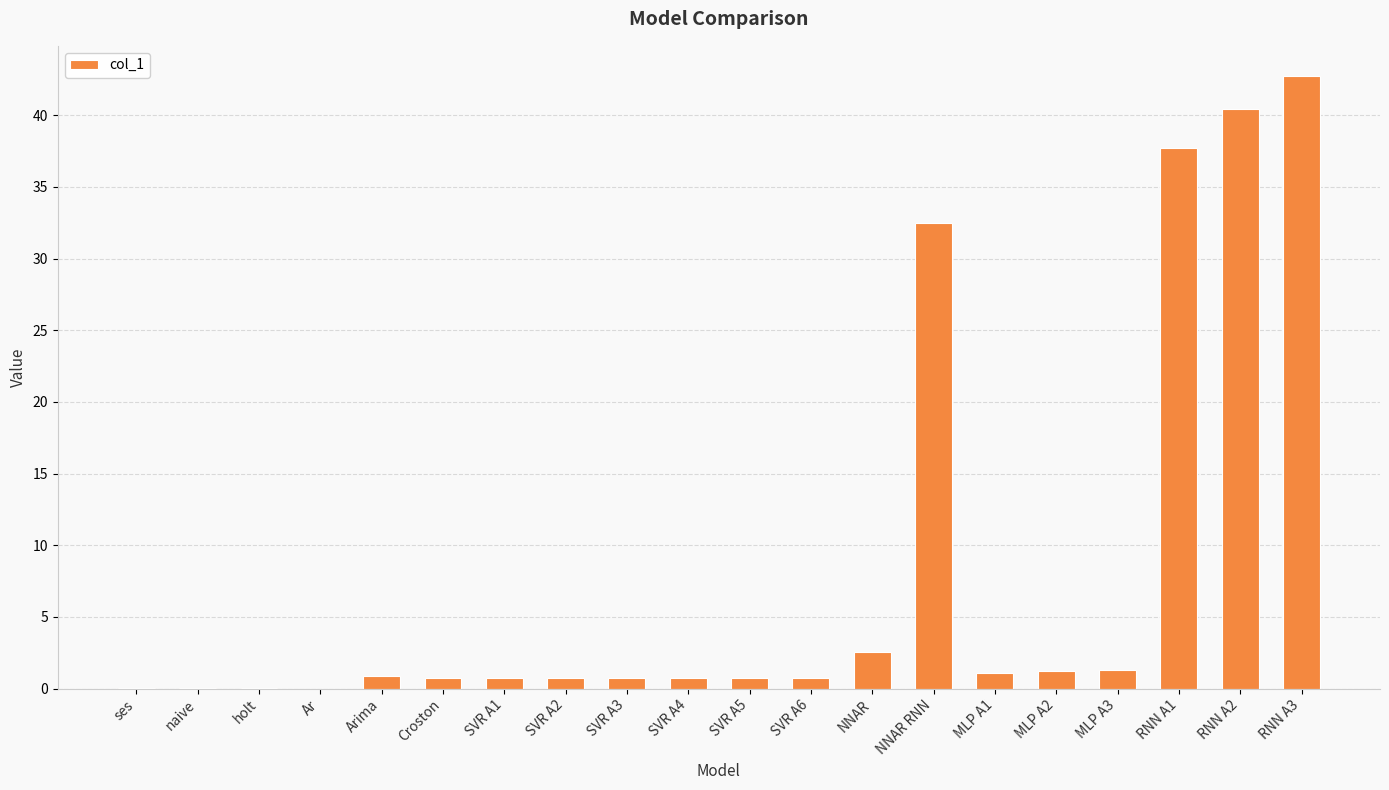

What is the difference between the values at SVR A3 and Ar?

0.8